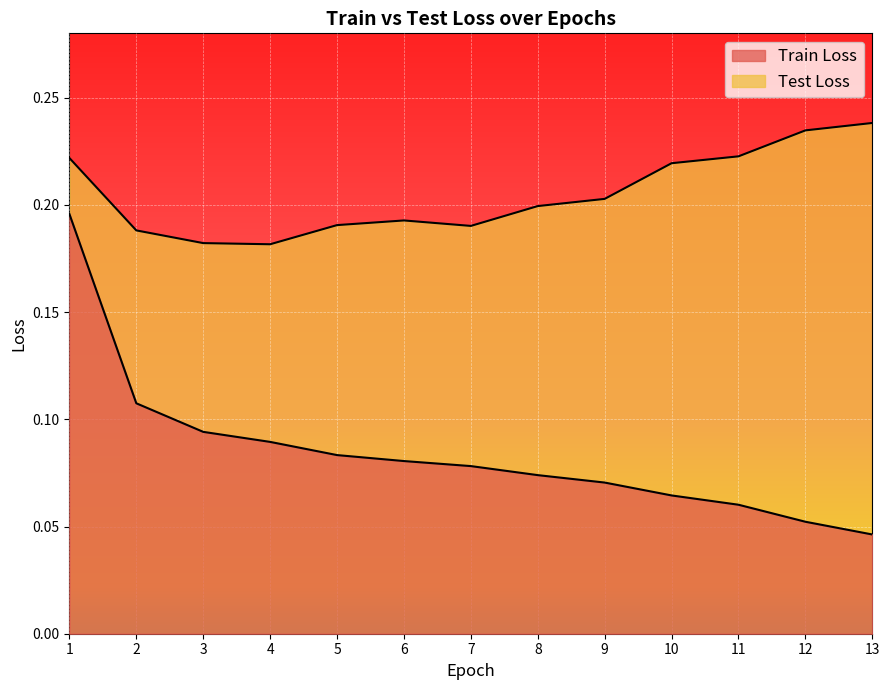

True or false: Train Loss and Test Loss intersect in this chart.

False